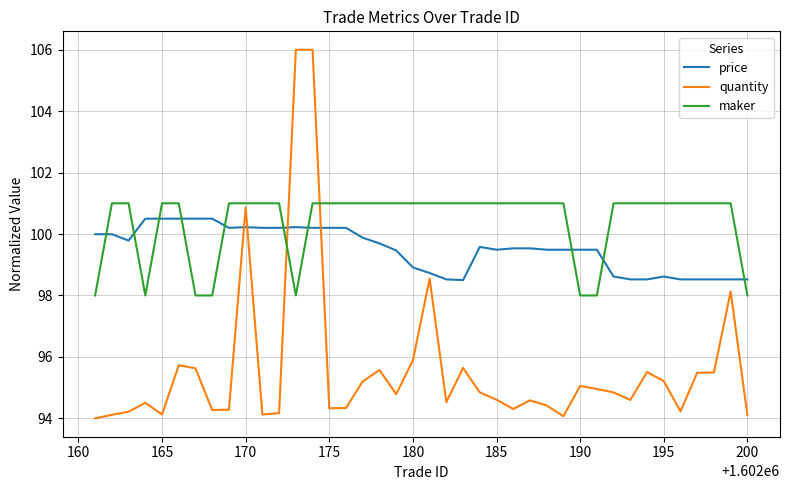

Which series has the largest total across all categories?

maker